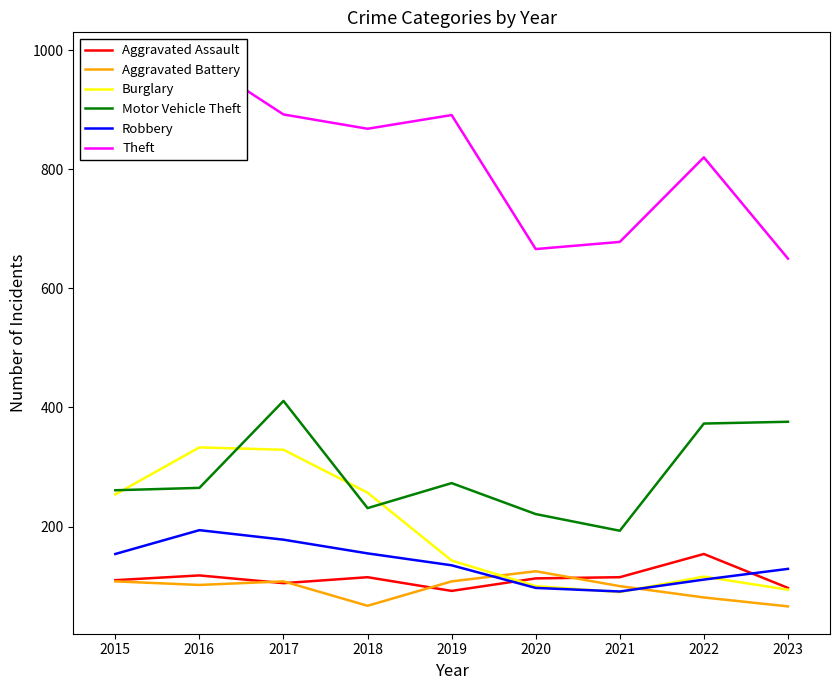

At which label does Aggravated Battery first exceed 102?

2015